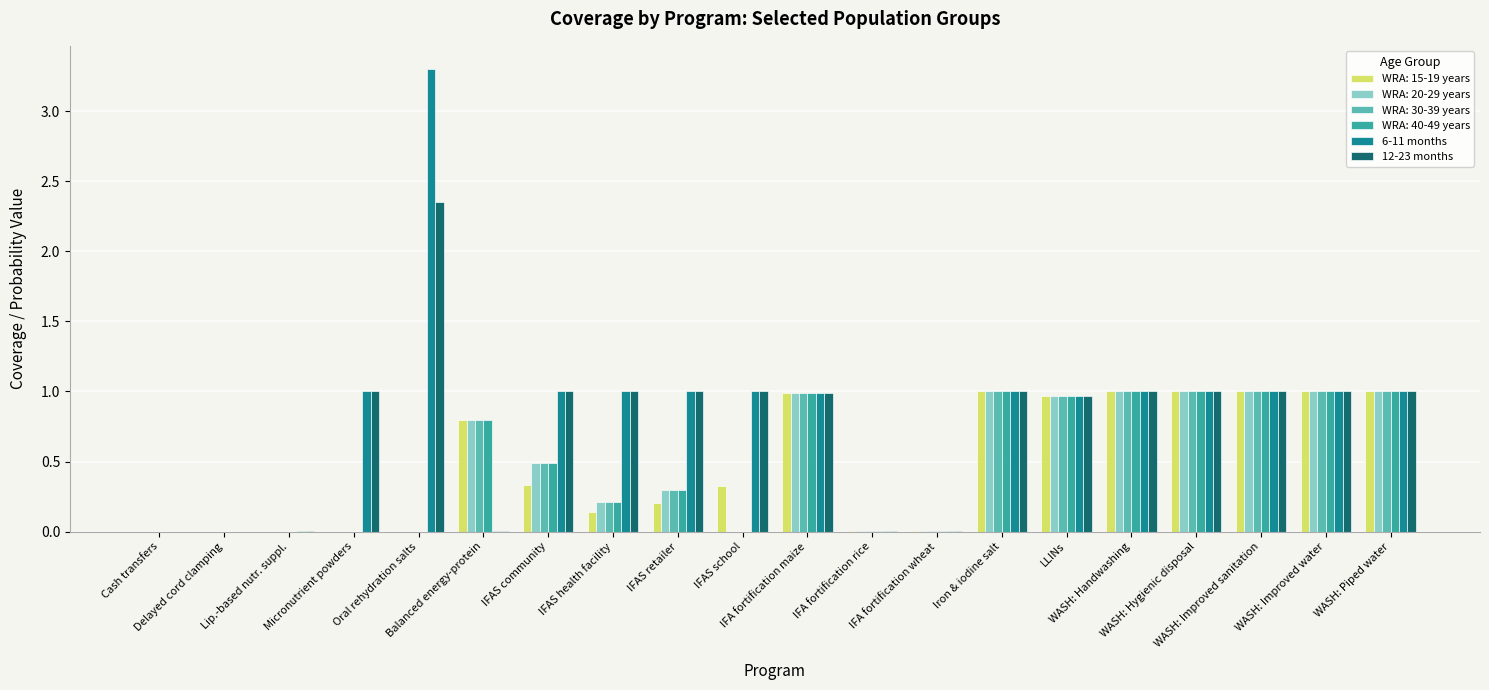

What is the greatest value displayed?

3.3